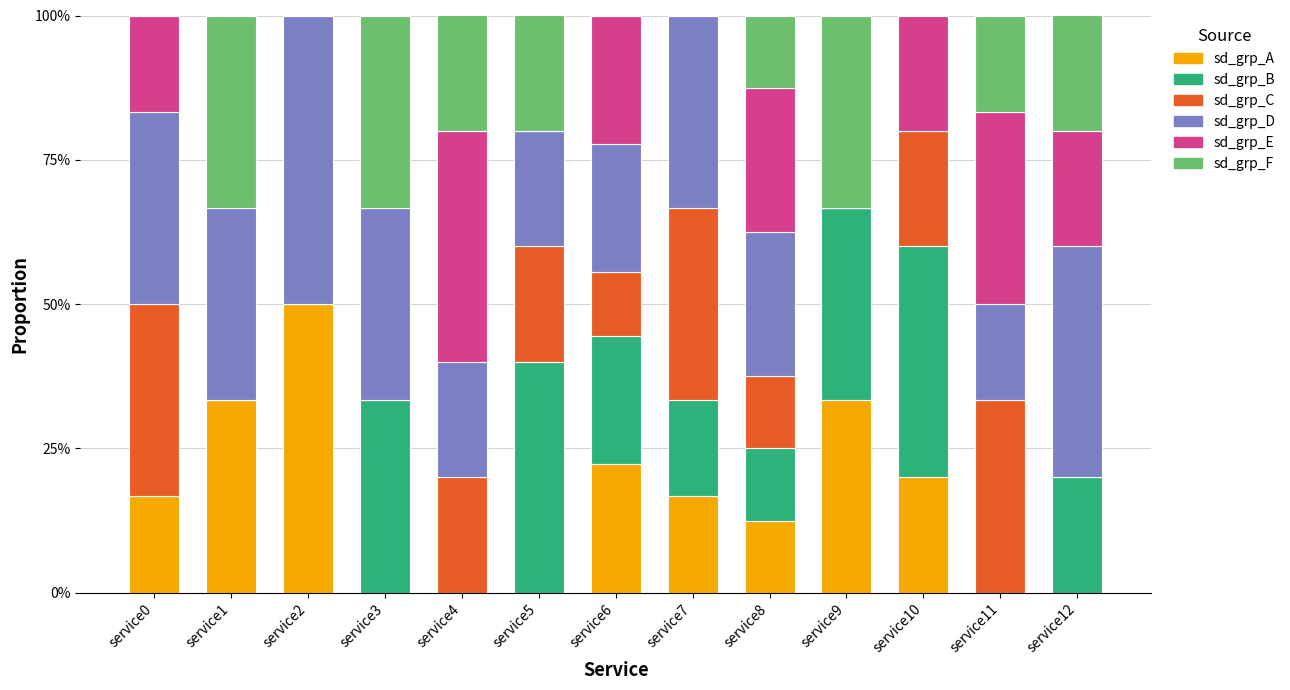

Are the bars horizontal?

No